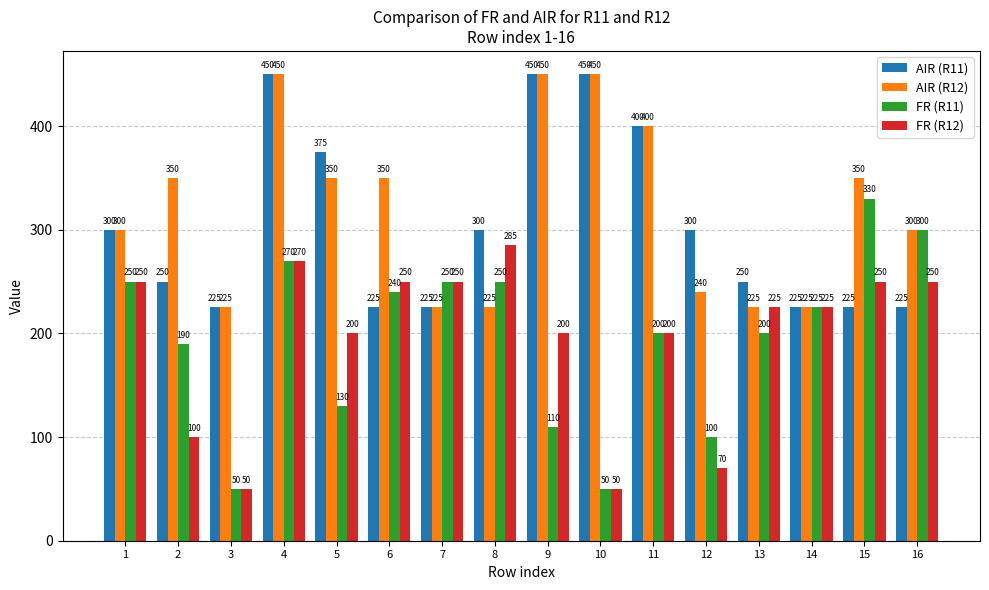

What is the difference between the highest and lowest values at 1?

50